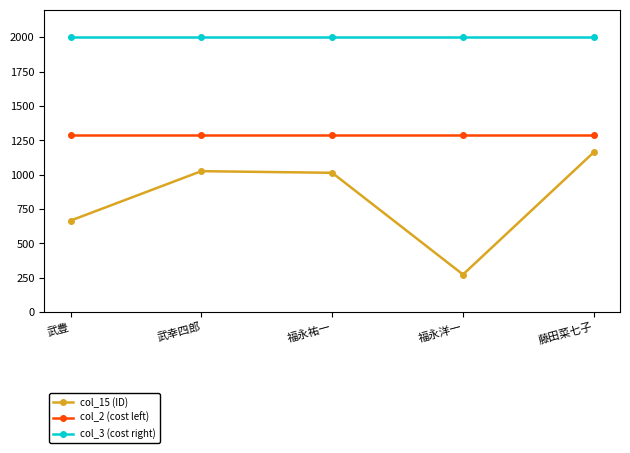

Reading right to left, extract all data points from this chart.

col_15 (ID): 1164	274	1014	1026	666
col_2 (cost left): 1289	1289	1289	1289	1289
col_3 (cost right): 2000	2000	2000	2000	2000